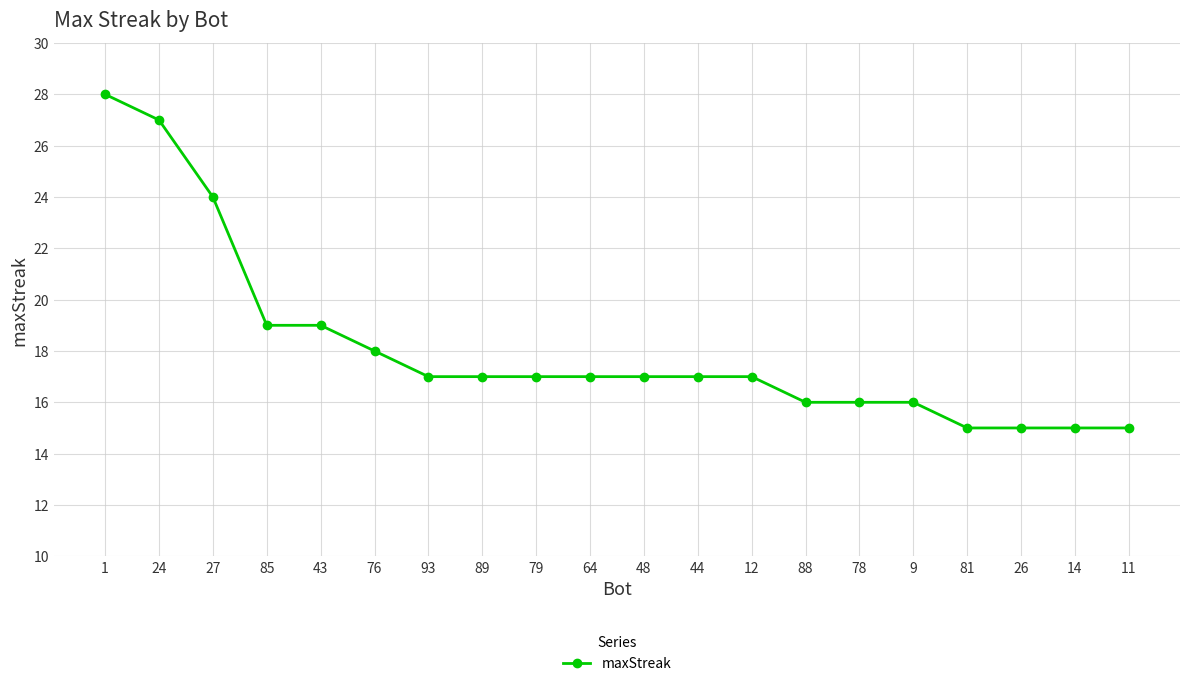

At which label does the data first exceed 17?

1